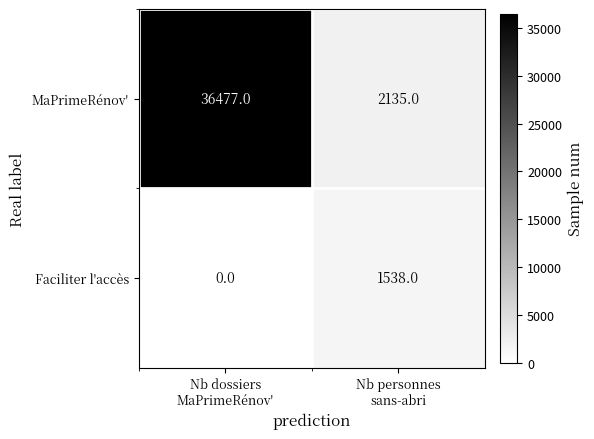

What is the sum of all MaPrimeRénov' values?

38612